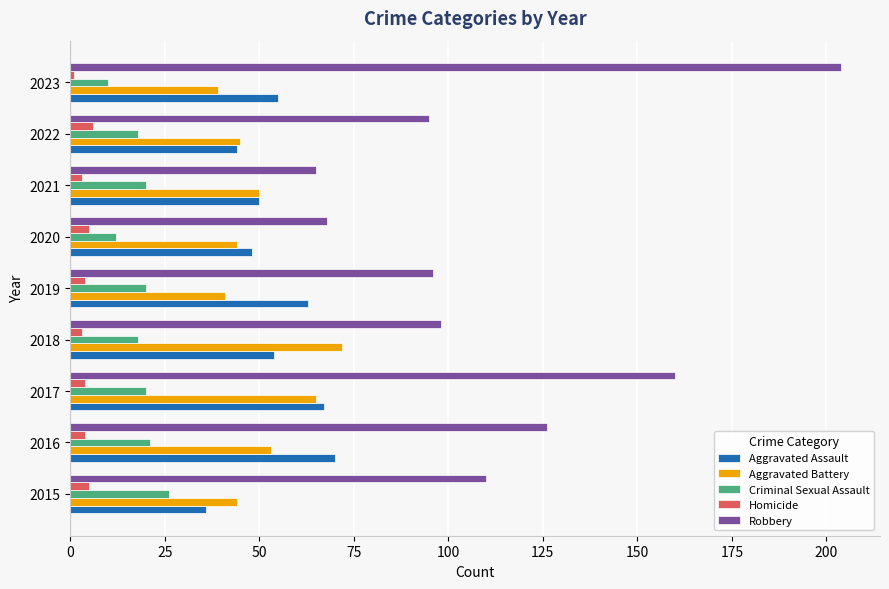

At 2023, list the series in order from smallest to largest.

Homicide, Criminal Sexual Assault, Aggravated Battery, Aggravated Assault, Robbery